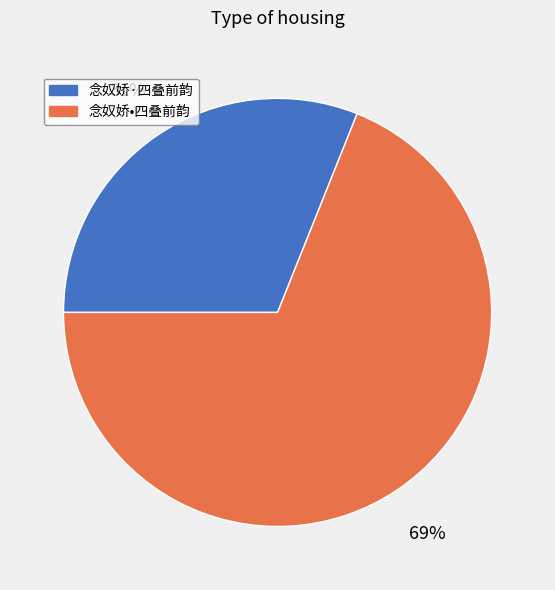

Which category has the smallest portion of the pie?

念奴娇·四叠前韵